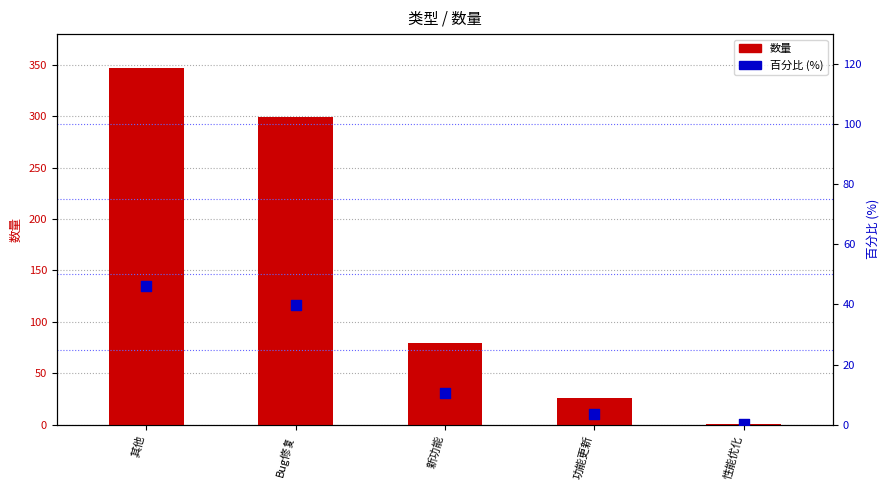

Which series has the largest total across all categories?

数量